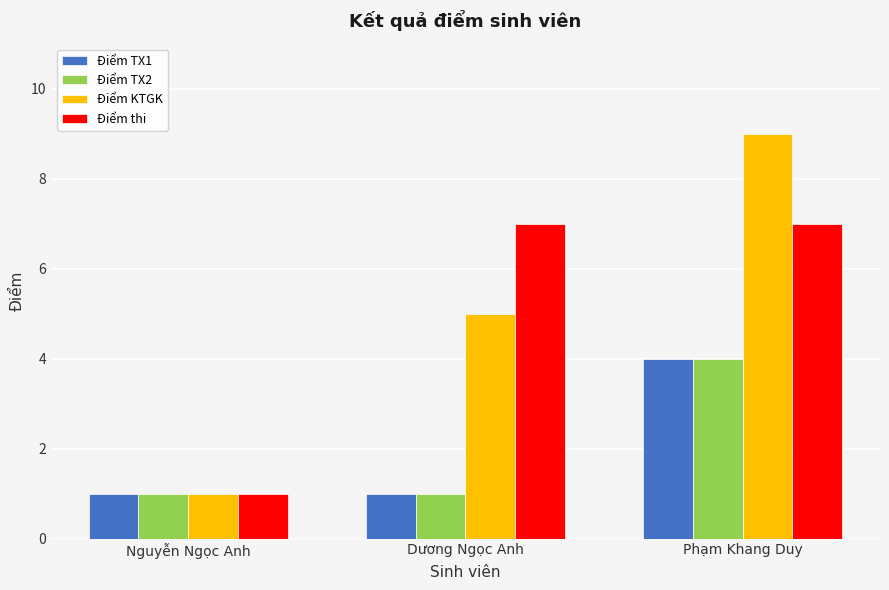

What is the approximate value of Điểm TX1 at Dương Ngọc Anh?

1